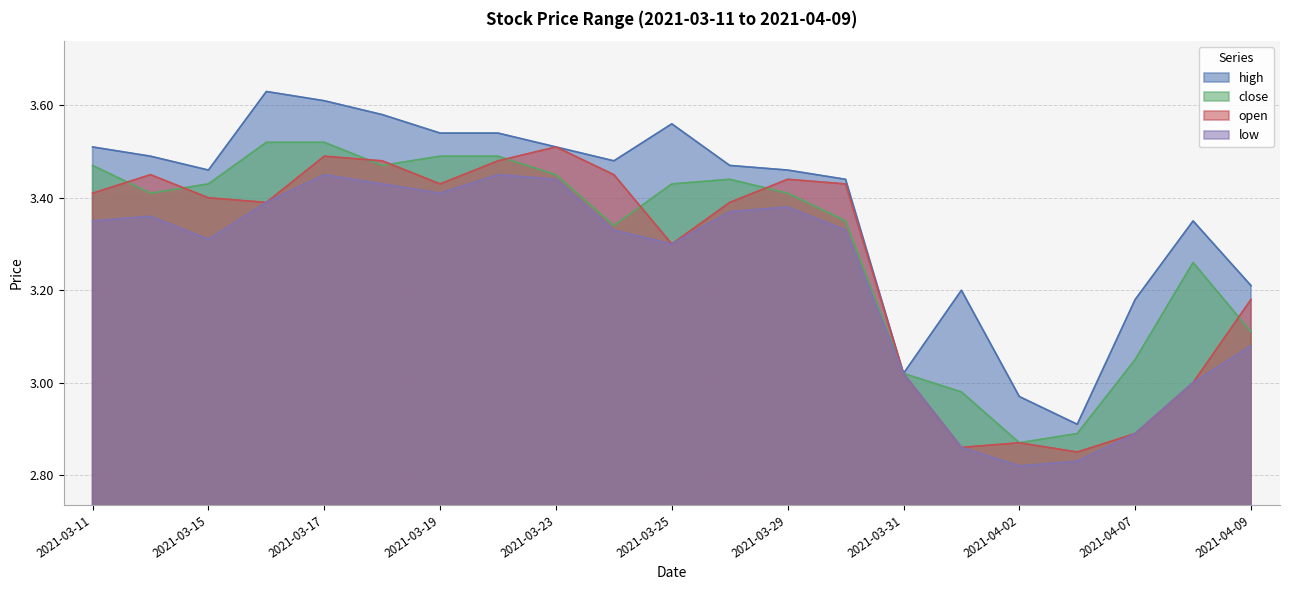

True or false: low and high intersect in this chart.

False